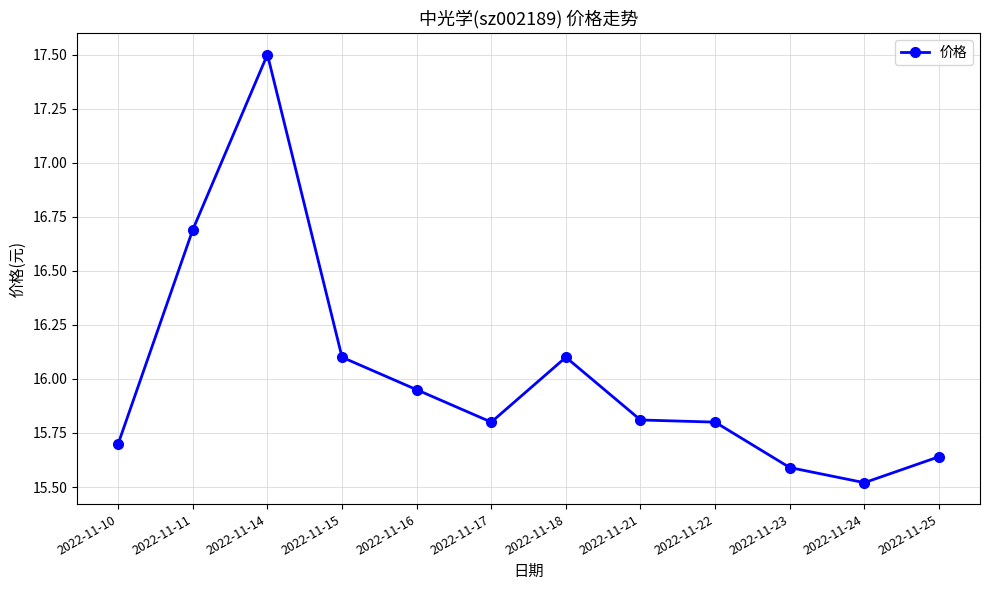

What is the difference between the values at 2022-11-15 and 2022-11-25?

0.5